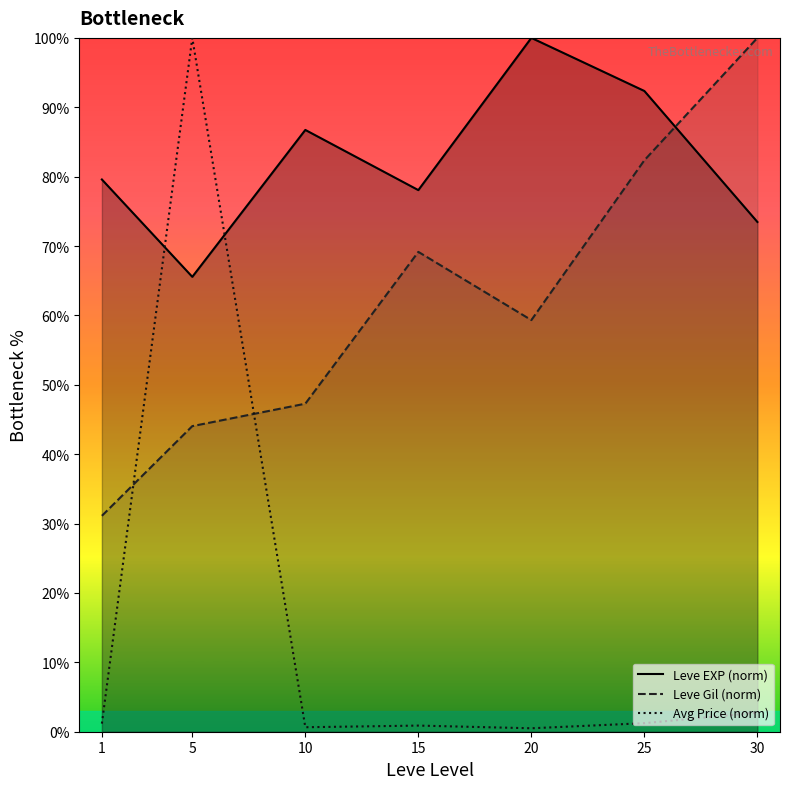

What is the difference between the Avg Price (norm) values at 30 and 20?

2.3